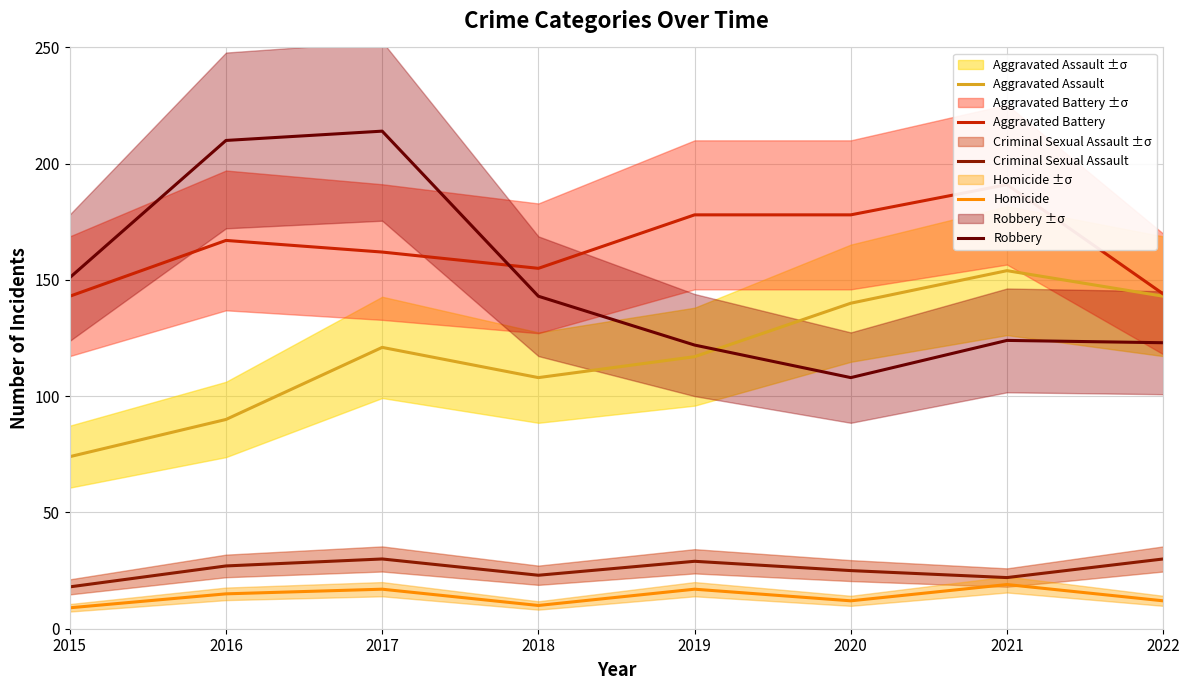

Between 2022 and 2017, which is larger?

2022